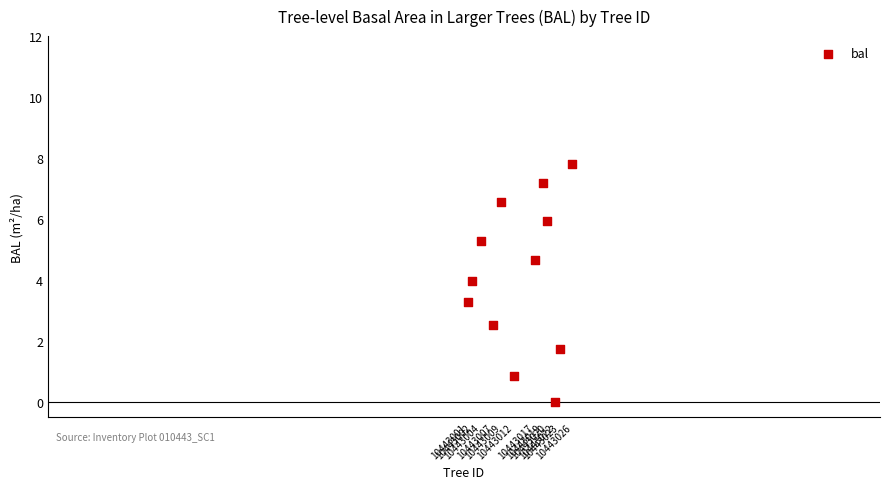

What is the range of Y values (max minus min)?

7.8